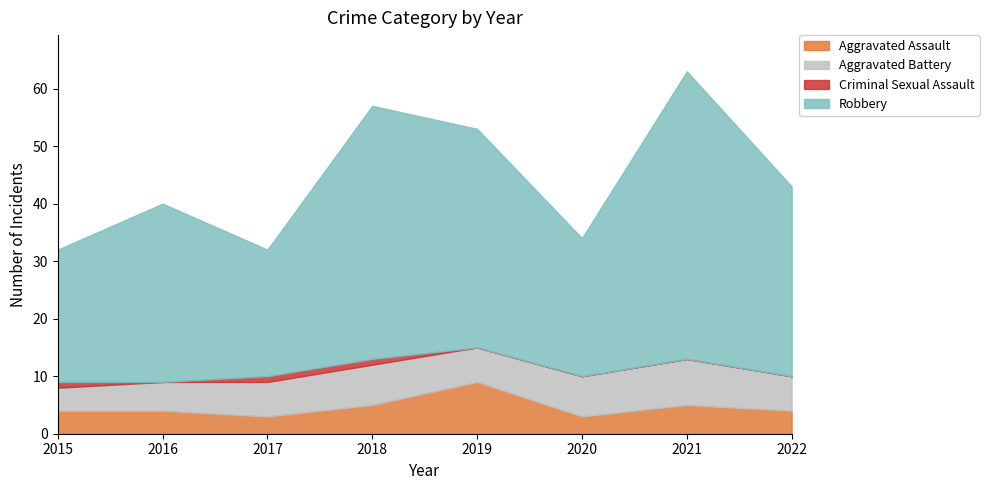

What is the maximum value for Aggravated Battery?

8